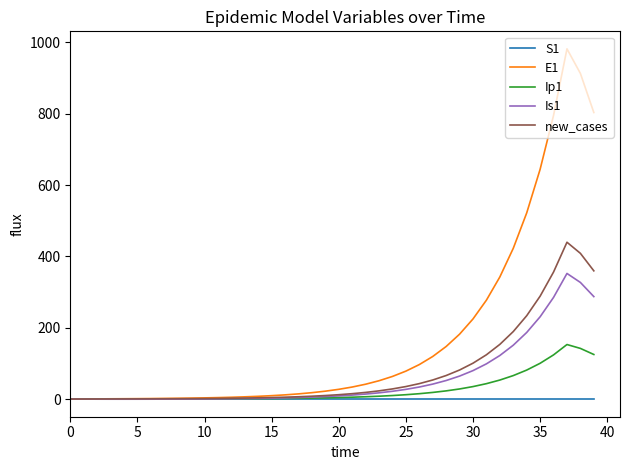

Which series has the largest total across all categories?

E1